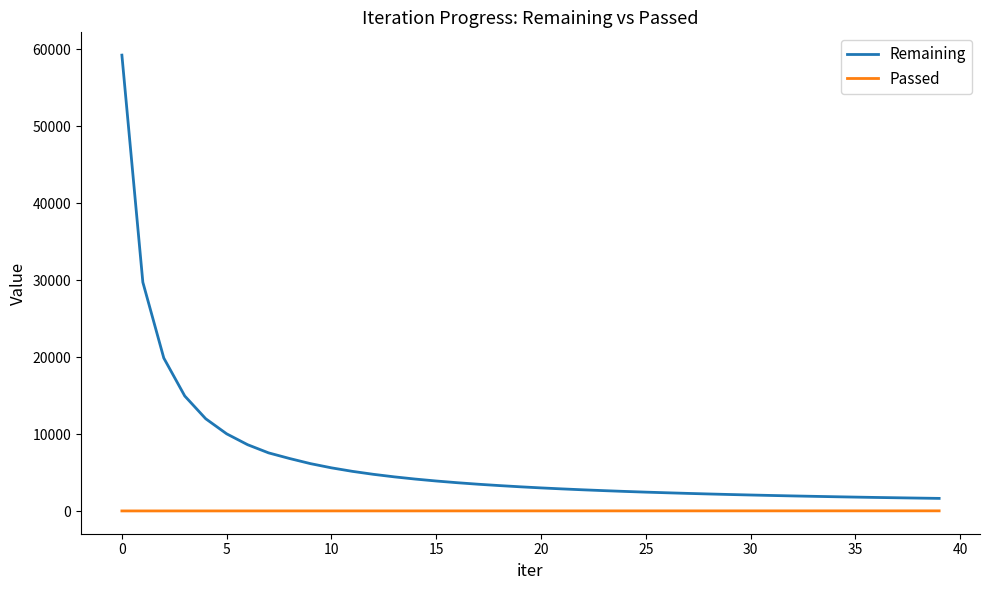

True or false: Passed and Remaining cross at least once.

False